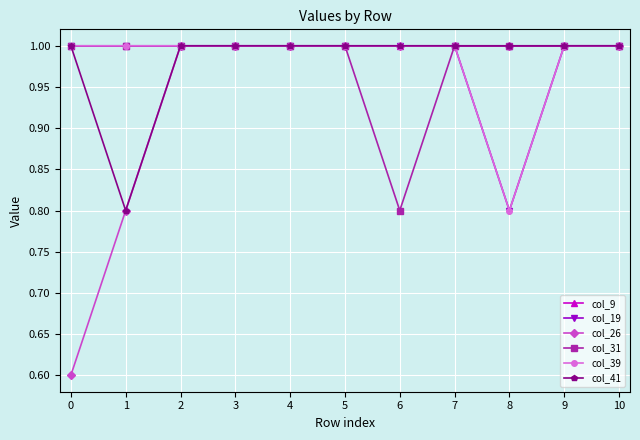

In col_41, how many points are lower than both neighbors (excluding endpoints)?

1